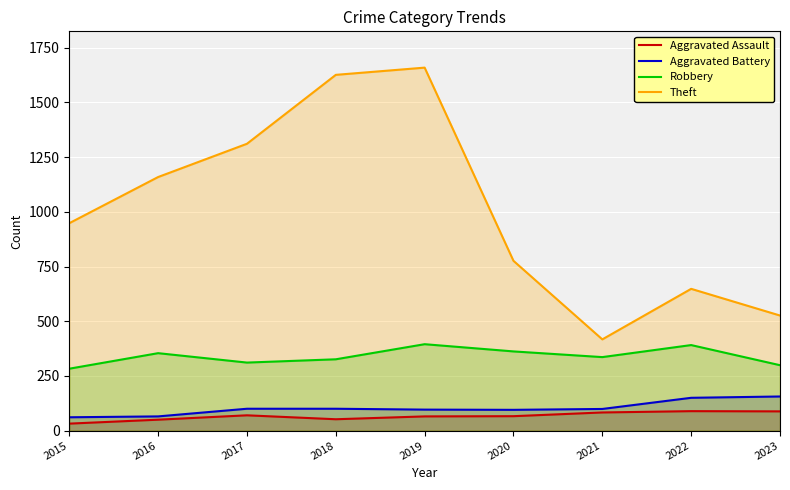

Is it true that Aggravated Assault equals 66 at 2020?

True